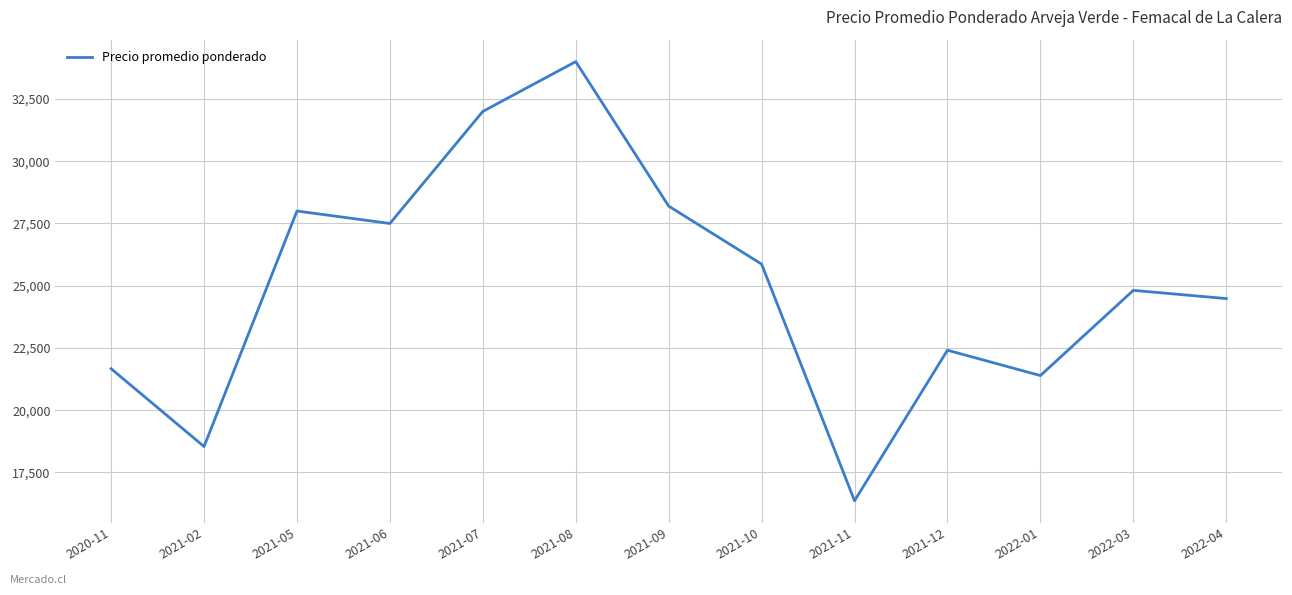

What is the change in value from 2020-11 to 2021-07?

+10333